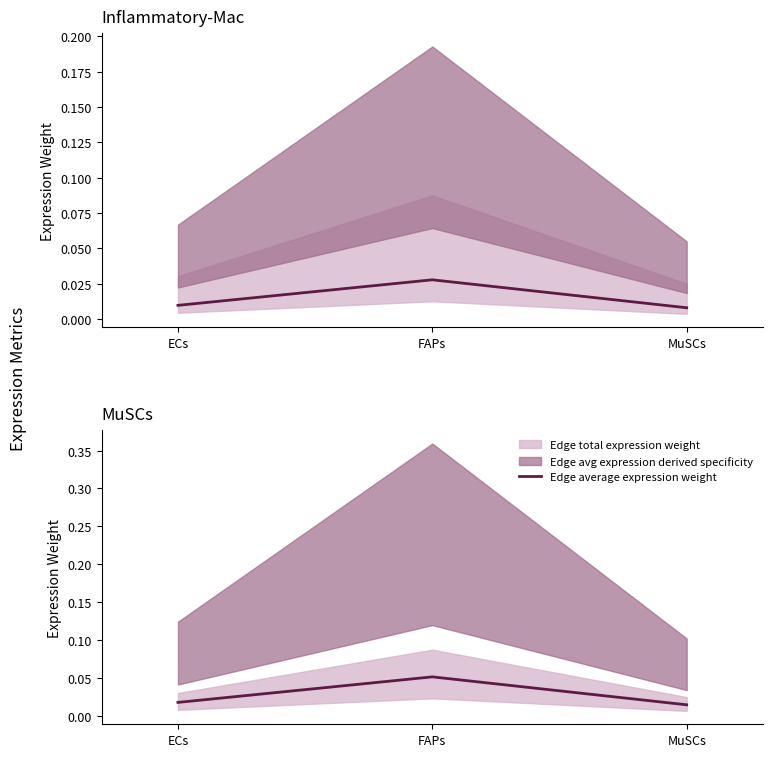

Rank the categories by value from highest to lowest.

FAPs, ECs, MuSCs